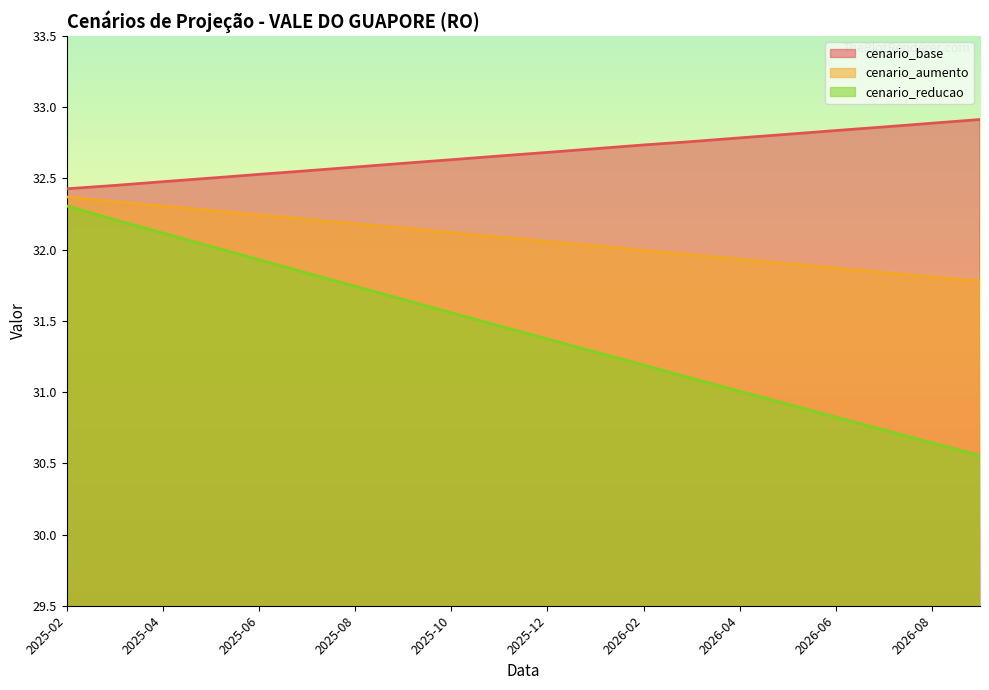

Where is cenario_reducao nearest to the value 31?

2026-04